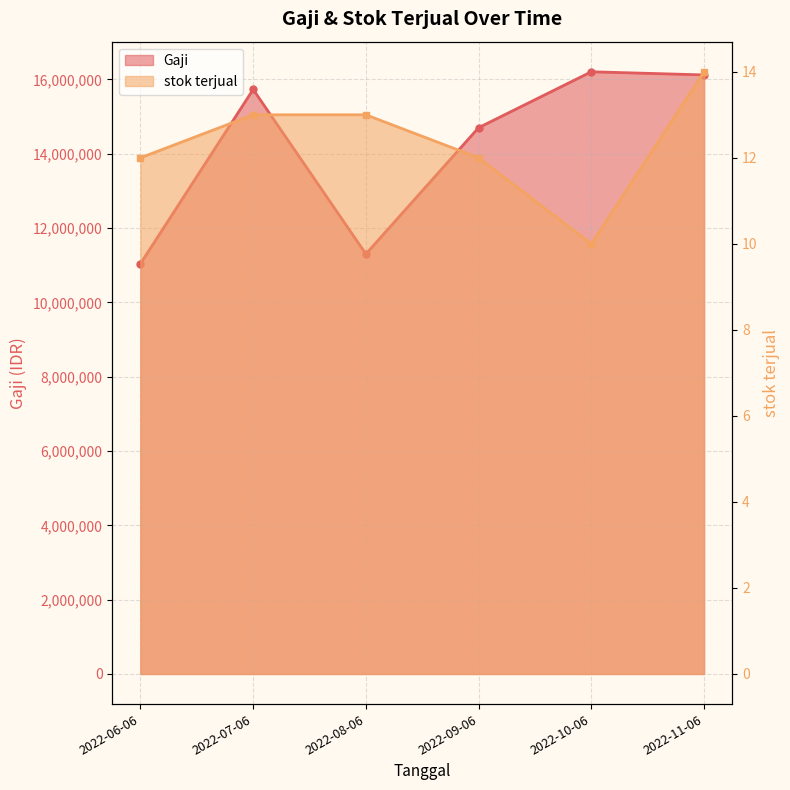

What is the smallest value displayed?

10